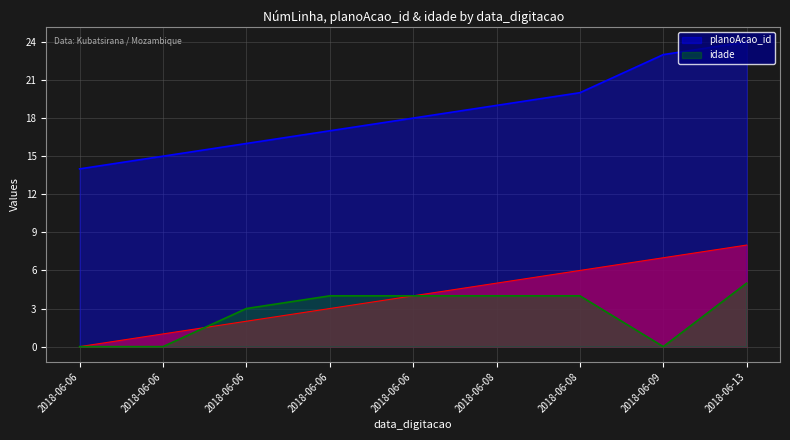

At which label does planoAcao_id first exceed 18?

2018-06-08